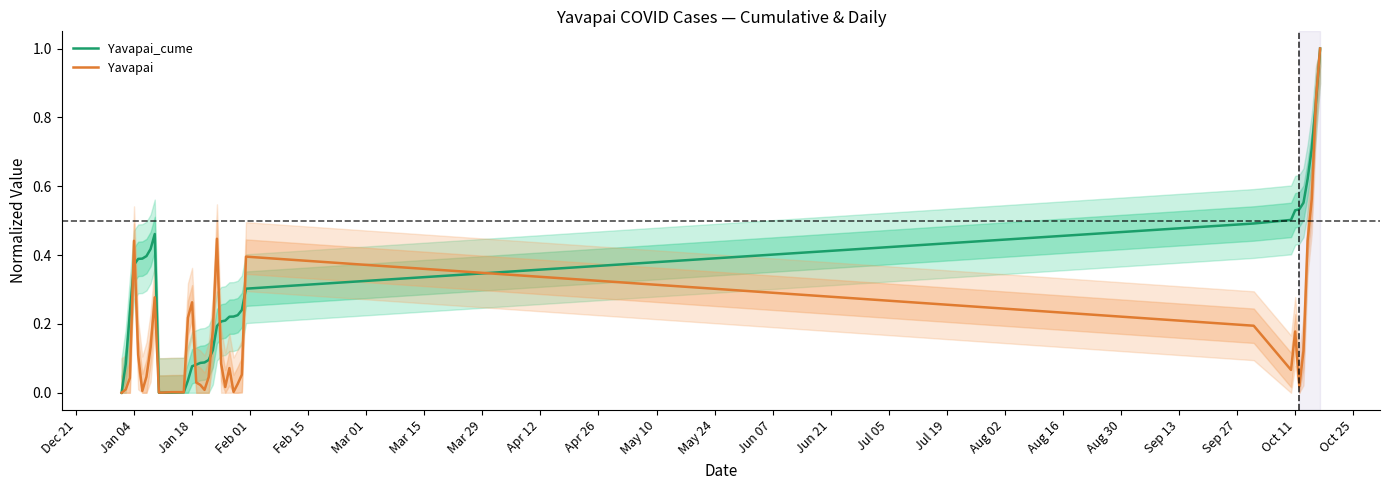

How many categories are shown in the chart?

40